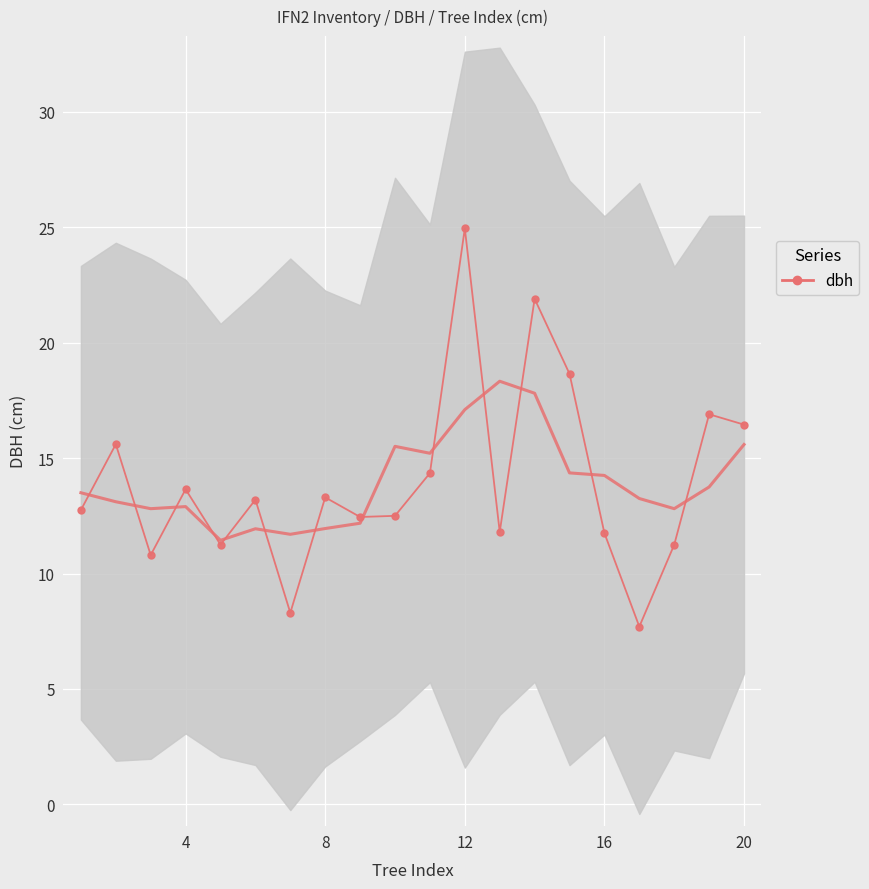

What is the difference between the second highest and second lowest values?

13.6